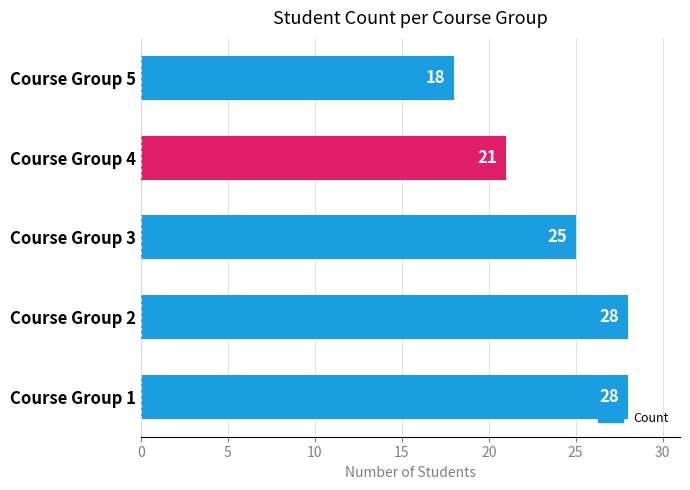

The chart shows a value of 26 at Course Group 5. True or false?

False